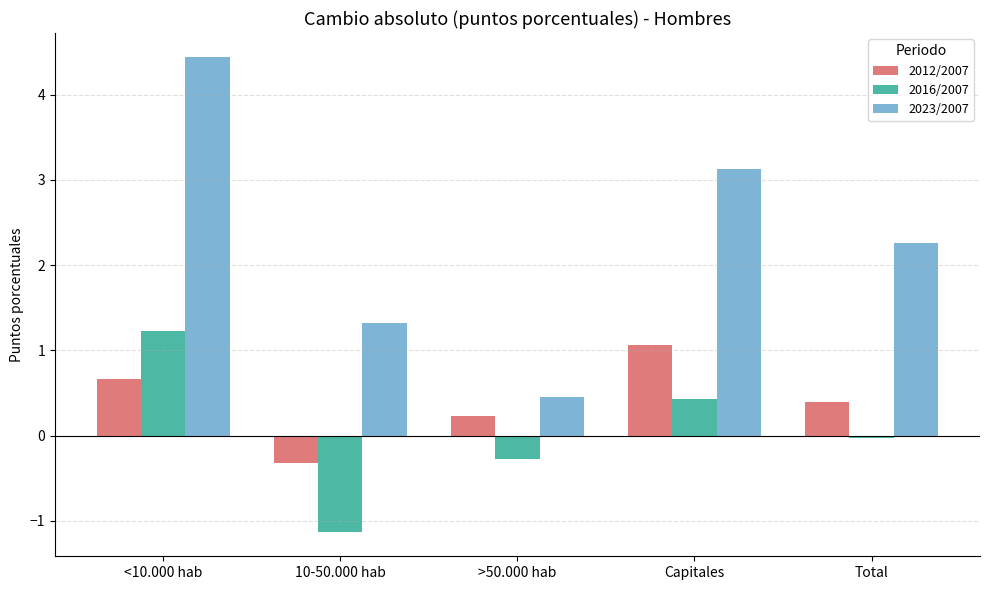

Where is 2023/2007 nearest to the value 2?

Total